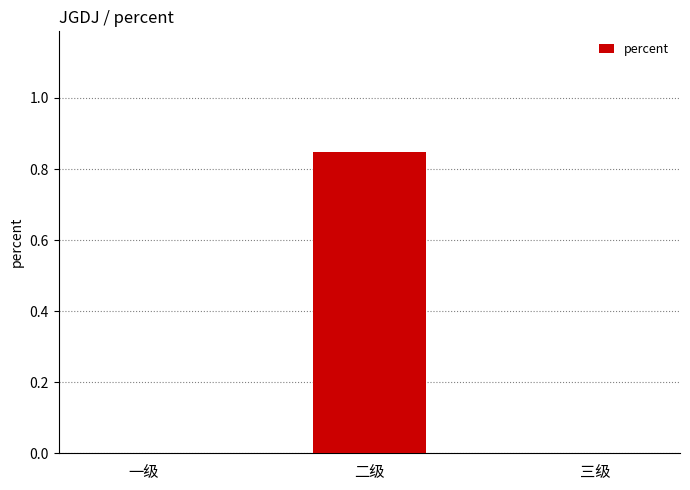

How many categories are shown in the chart?

3